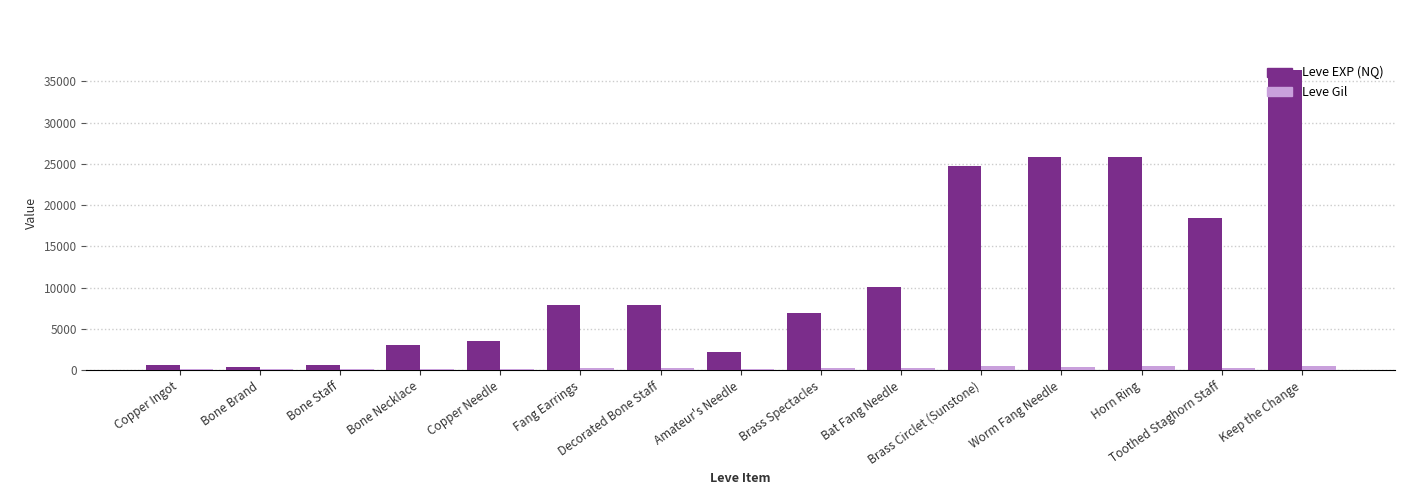

What is the greatest value displayed?

36390